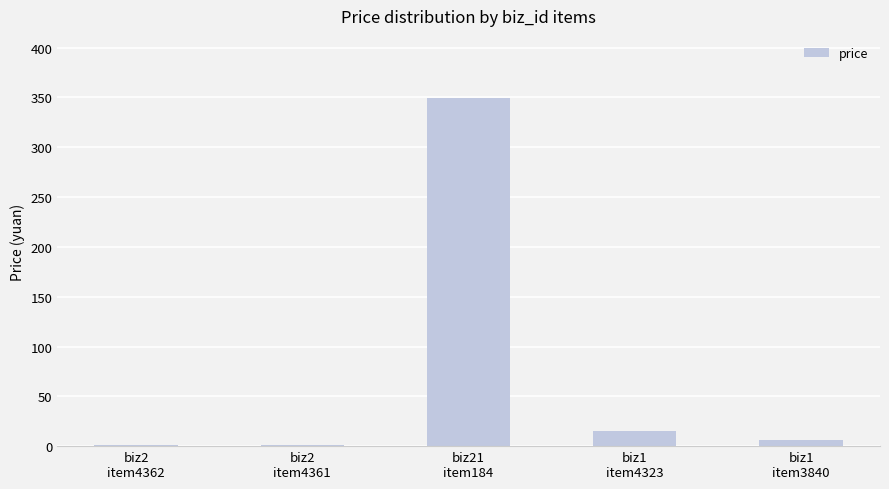

What is the greatest value displayed?

349.0